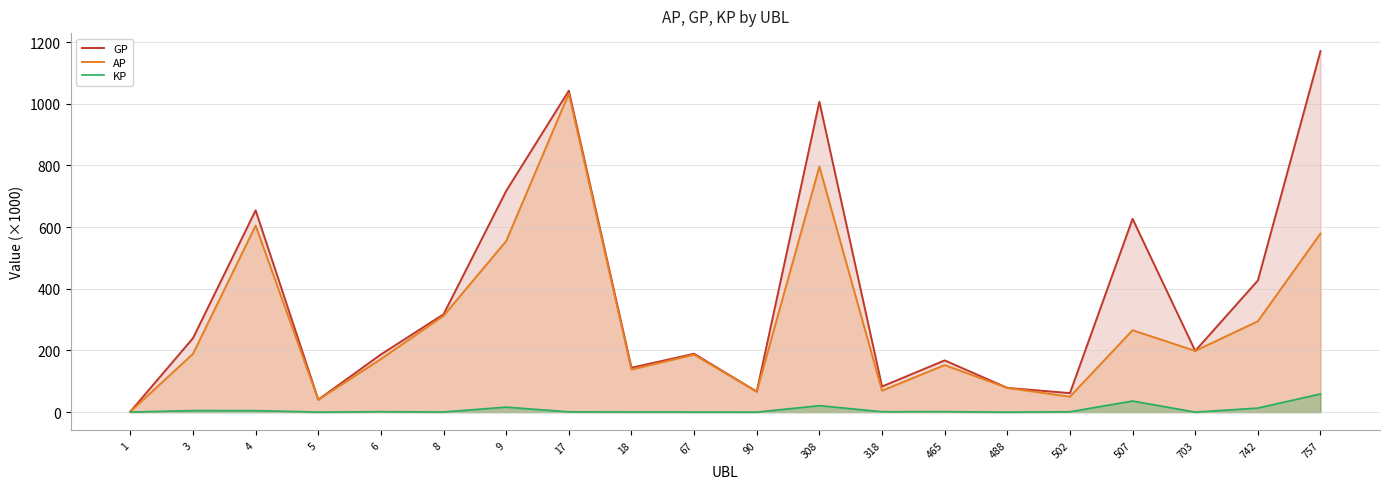

Rank the categories by AP value from lowest to highest.

1, 5, 502, 90, 318, 488, 18, 465, 6, 67, 3, 703, 507, 742, 8, 9, 757, 4, 308, 17